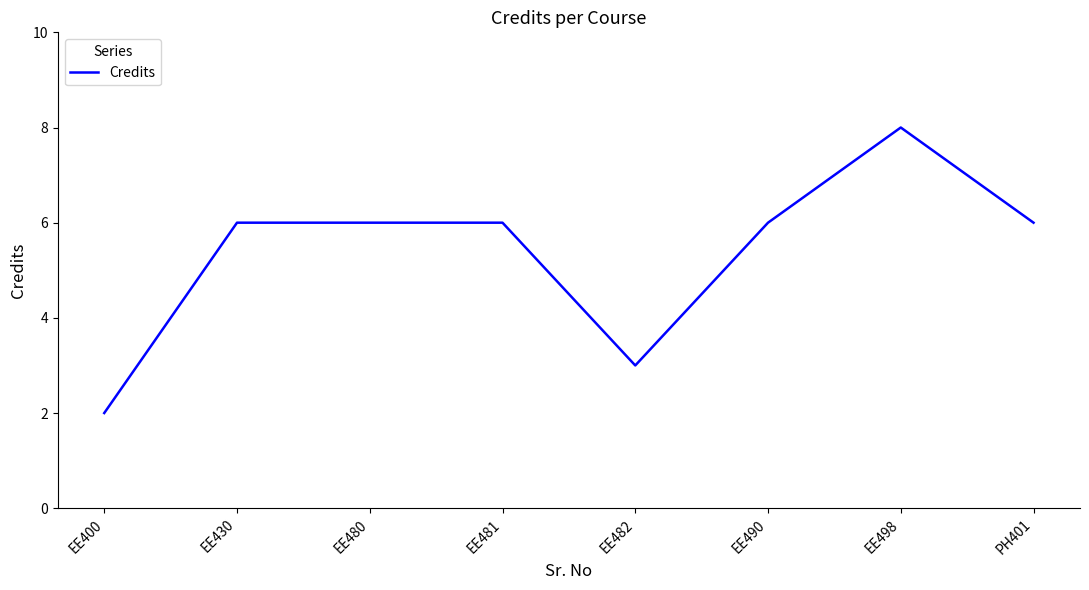

What is the sum of the values at EE490 and EE400?

8